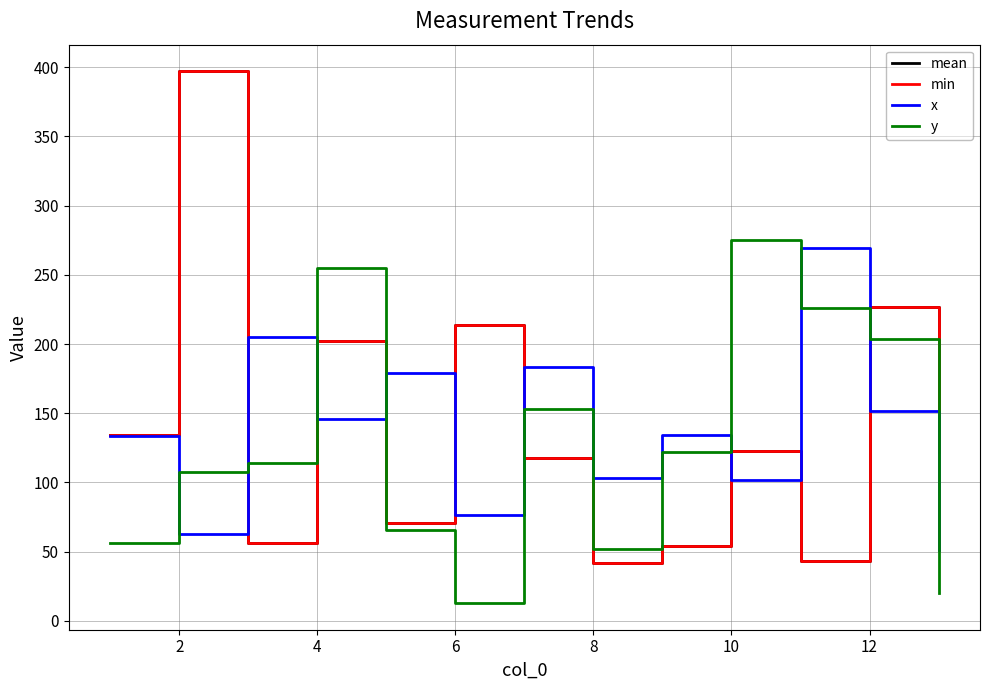

Does the chart have visible grid lines?

Yes